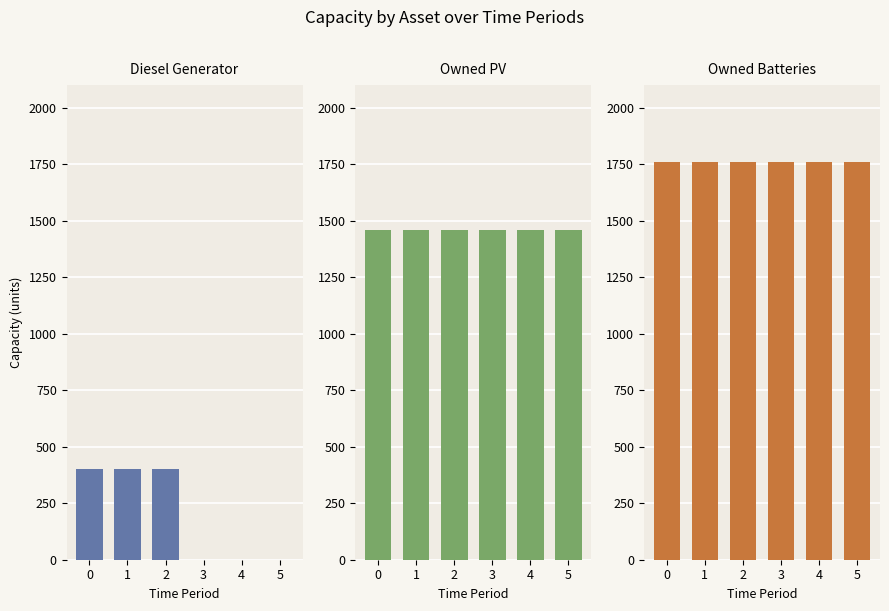

At how many categories does at least one series exceed 1016?

6